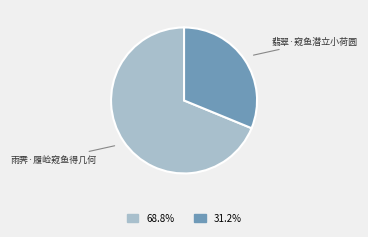

Rank the categories by value from lowest to highest.

翡翠·窥鱼潜立小荷圆, 雨霁·履崄窥鱼得几何